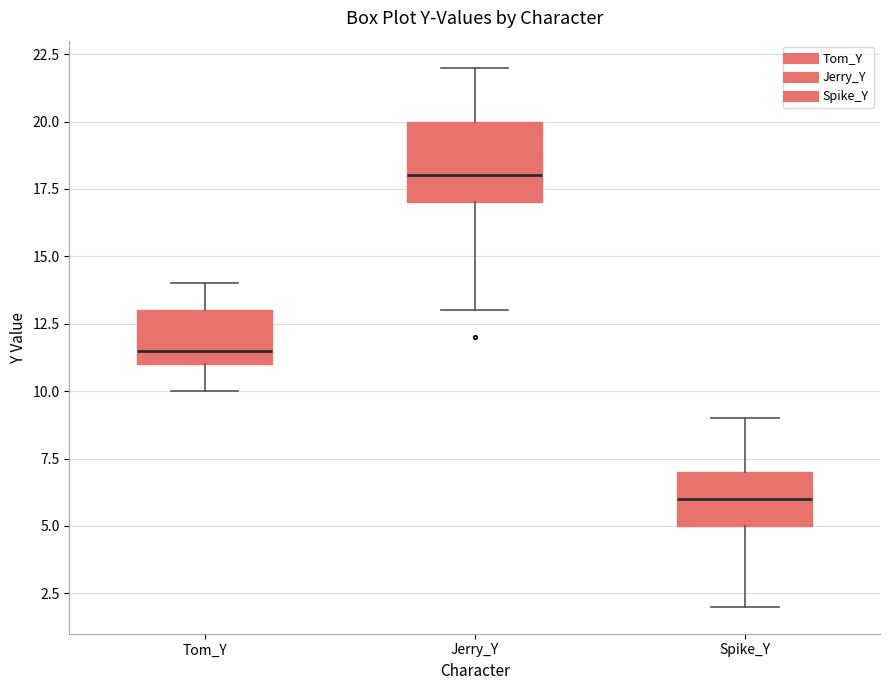

Reading left to right, read every box against the y-axis: the position of its median line, the range the box covers, and the ends of its whiskers. The values are not printed on the chart, so give them approximately, as read against the axis.

Tom_Y: median 11.5, box 11.0 to 13.0, whiskers 10.0 to 14.0
Jerry_Y: median 18.0, box 17.0 to 20.0, whiskers 13.0 to 22.0
Spike_Y: median 6.0, box 5.0 to 7.0, whiskers 2.0 to 9.0